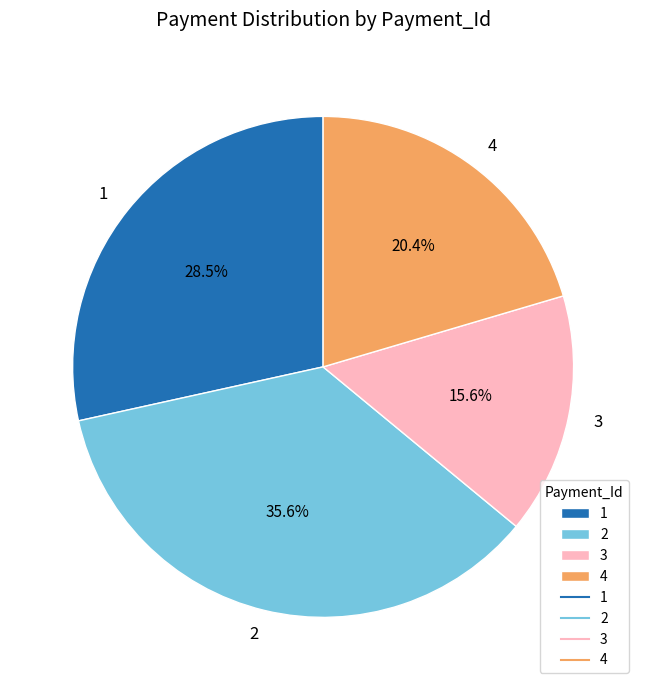

What is the total percentage of 4 and 1?

48.9%